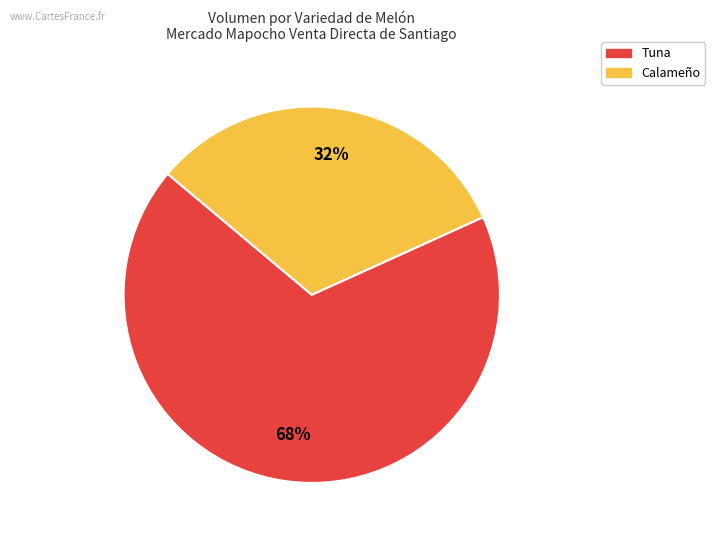

To the nearest percent, what is the difference between the largest and smallest slice percentages?

36%